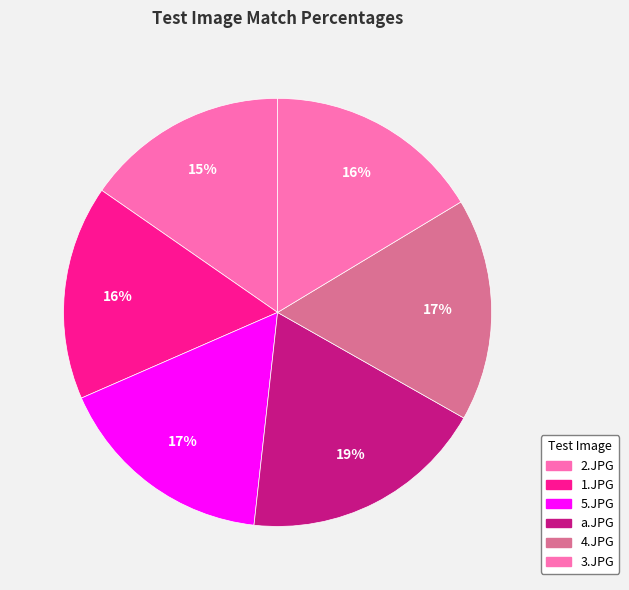

How many segments does this pie chart have?

6